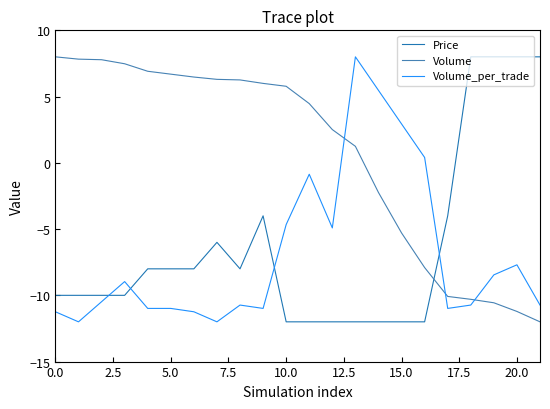

What is the smallest value displayed?

-12.0